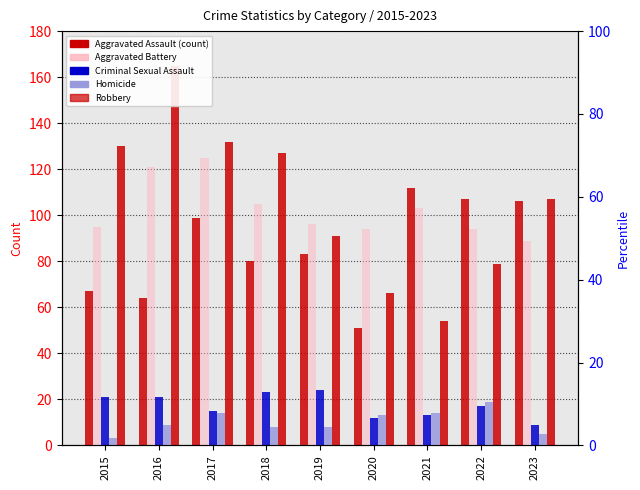

What is the smallest value displayed?

3